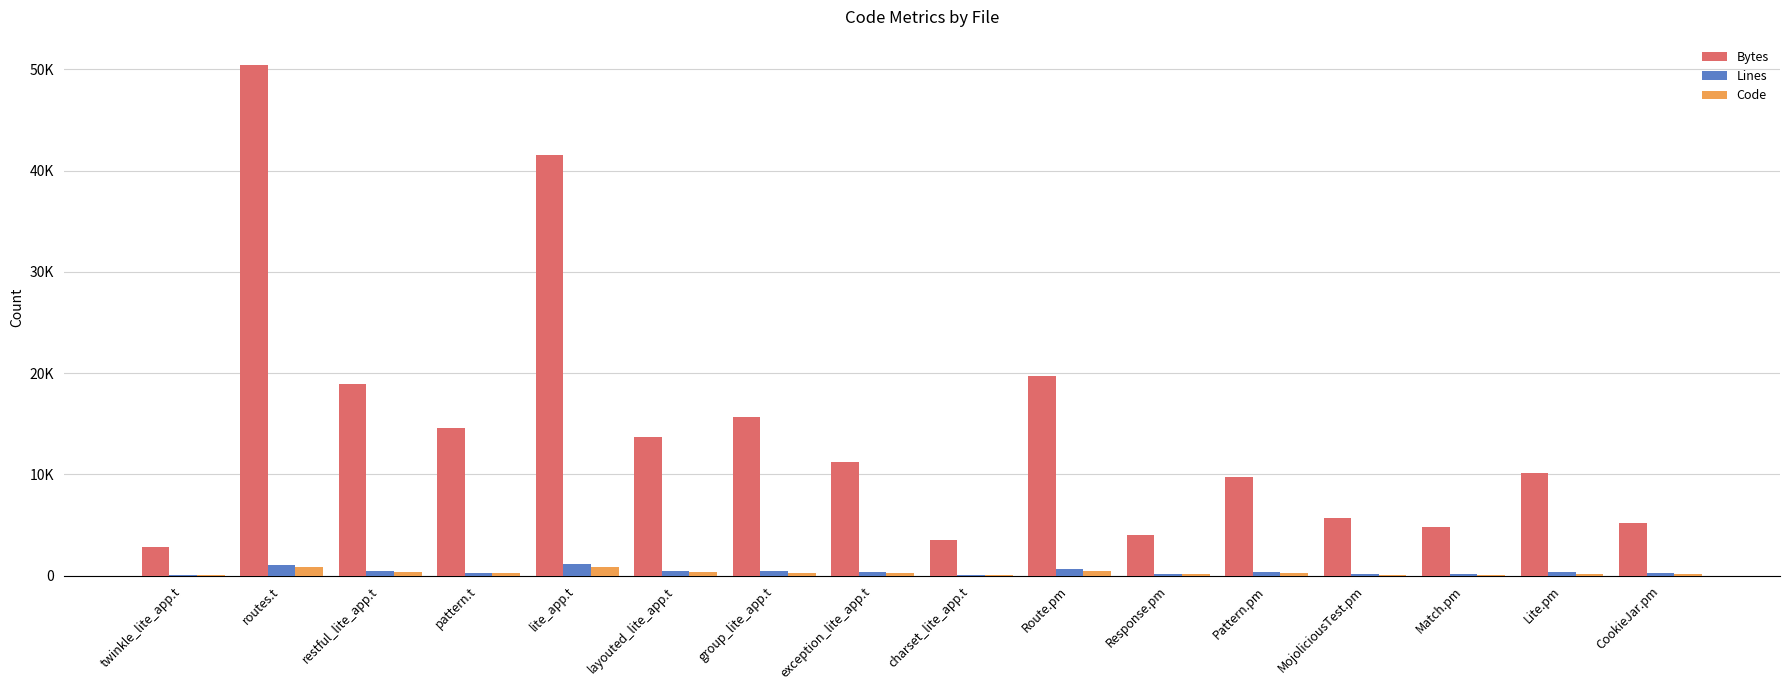

Rank the categories by Bytes value from lowest to highest.

twinkle_lite_app.t, charset_lite_app.t, Response.pm, Match.pm, CookieJar.pm, MojoliciousTest.pm, Pattern.pm, Lite.pm, exception_lite_app.t, layouted_lite_app.t, pattern.t, group_lite_app.t, restful_lite_app.t, Route.pm, lite_app.t, routes.t